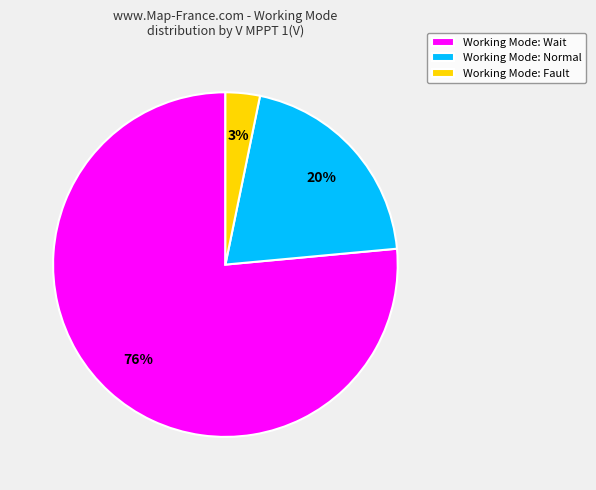

Is the sum of Working Mode: Wait and Working Mode: Fault greater than half?

Yes